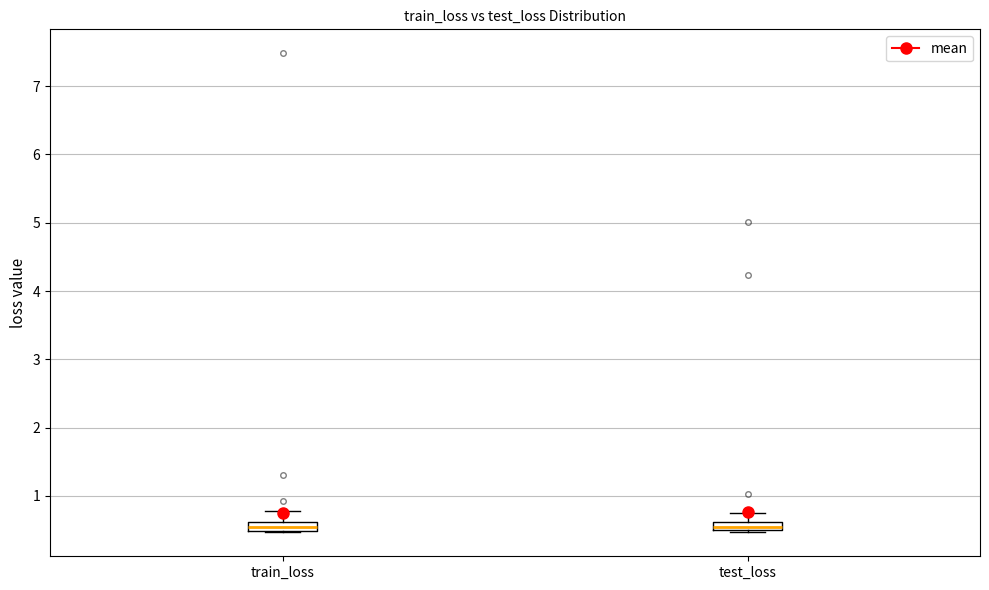

Where is the lower edge of the box for train_loss on the y-axis? The values are not printed on the chart, so give them approximately, as read against the axis.

0.5